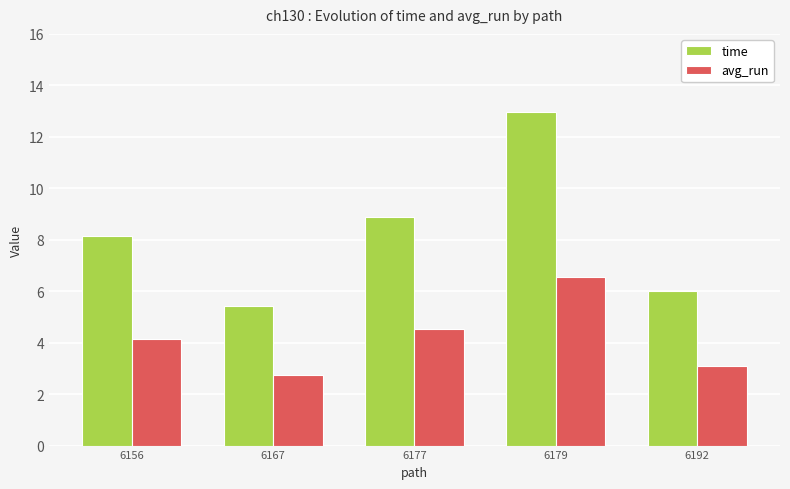

Reading left to right, list all the values displayed in this chart.

time: 6156=8.1	6167=5.4	6177=8.9	6179=13.0	6192=6.0
avg_run: 6156=4.1	6167=2.8	6177=4.5	6179=6.6	6192=3.1